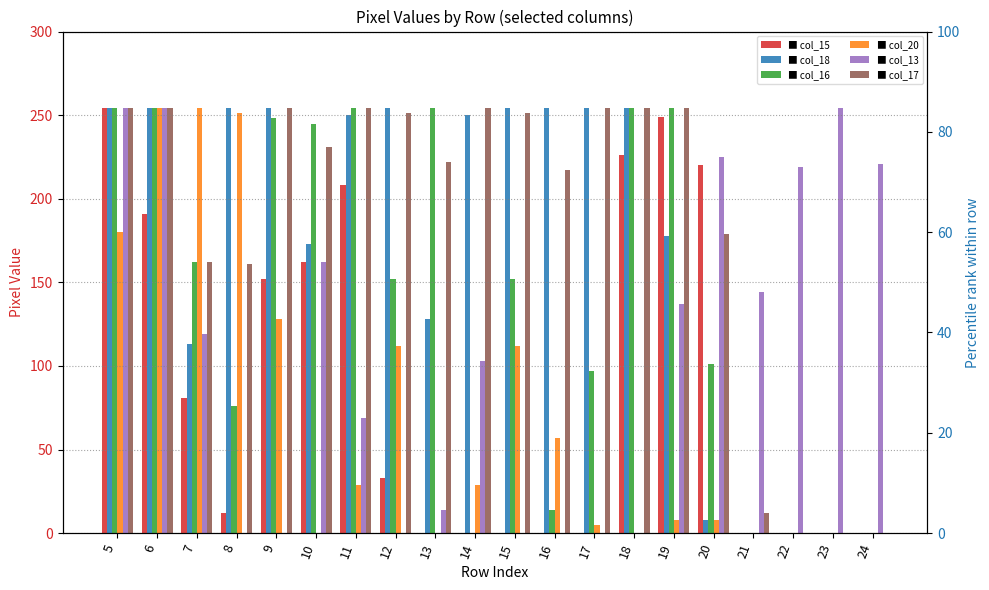

At which category is the sum across all series the highest?

6